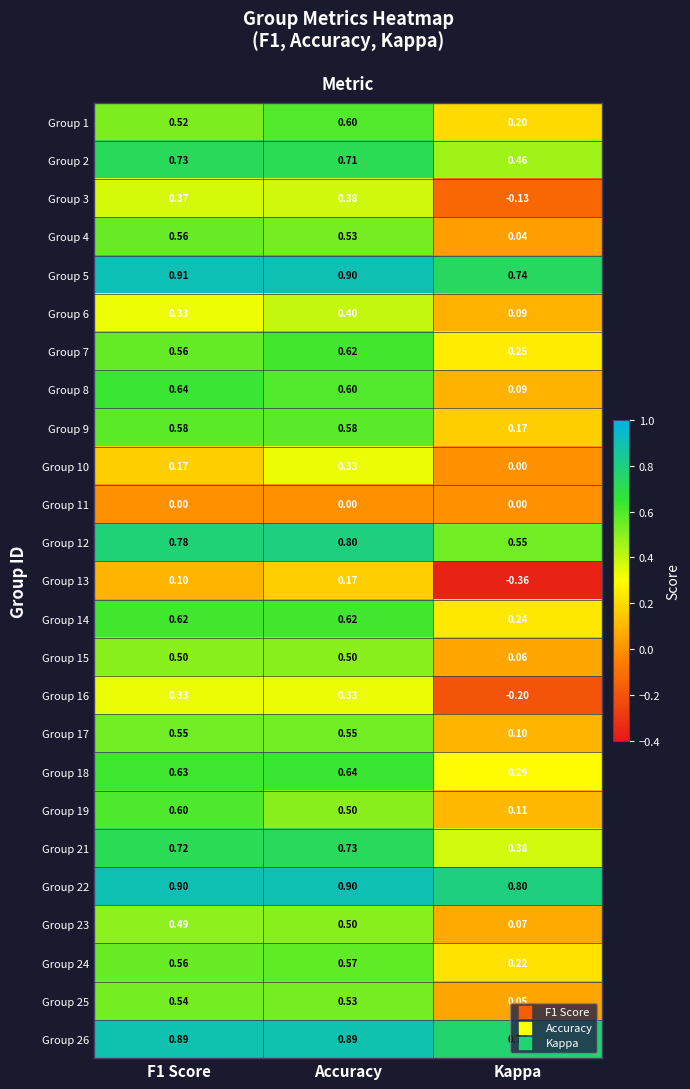

How many Group 8 values are between 0 and 1?

3